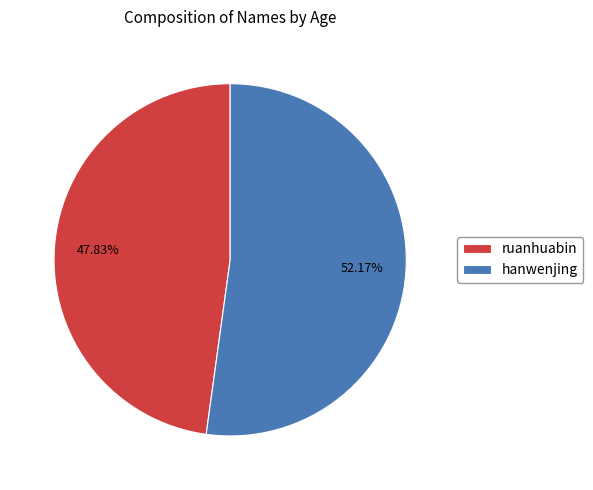

Which slice represents more than half of the pie?

hanwenjing